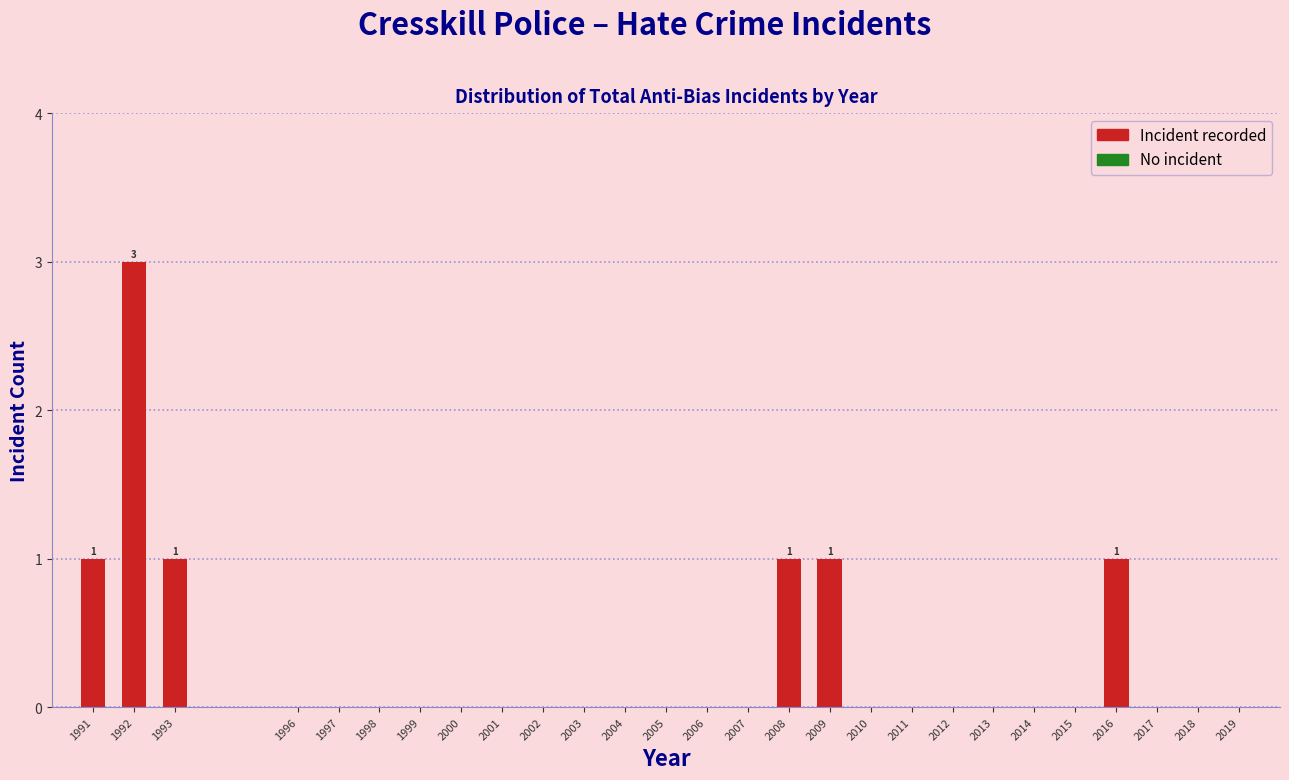

Reading left to right, transcribe all the data shown in this chart.

1991=1	1992=3	1993=1	1996=0	1997=0	1998=0	1999=0	2000=0	2001=0	2002=0	2003=0	2004=0	2005=0	2006=0	2007=0	2008=1	2009=1	2010=0	2011=0	2012=0	2013=0	2014=0	2015=0	2016=1	2017=0	2018=0	2019=0